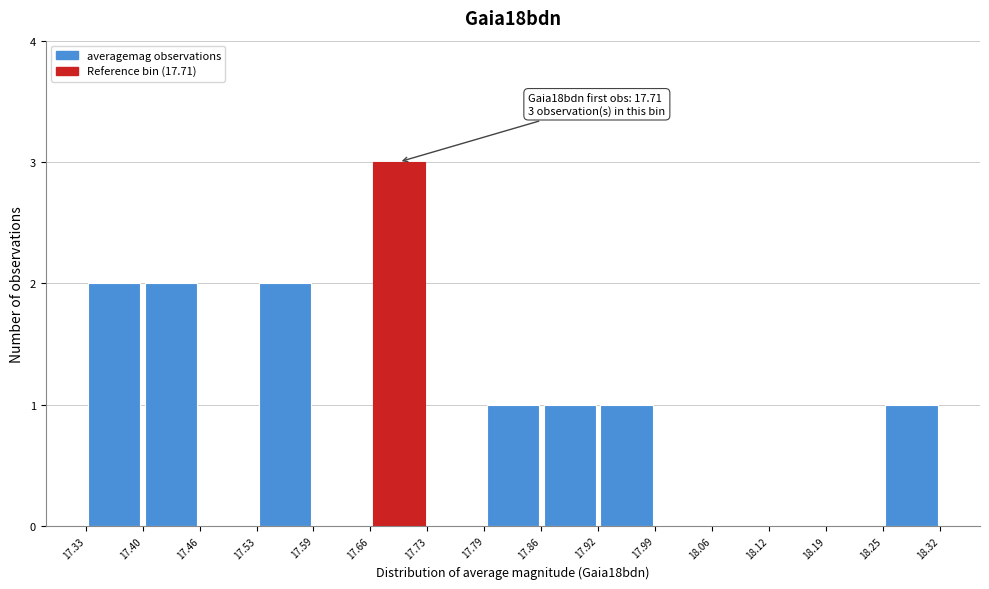

Over which range of the x-axis is the bar tallest?

17.66 to 17.73